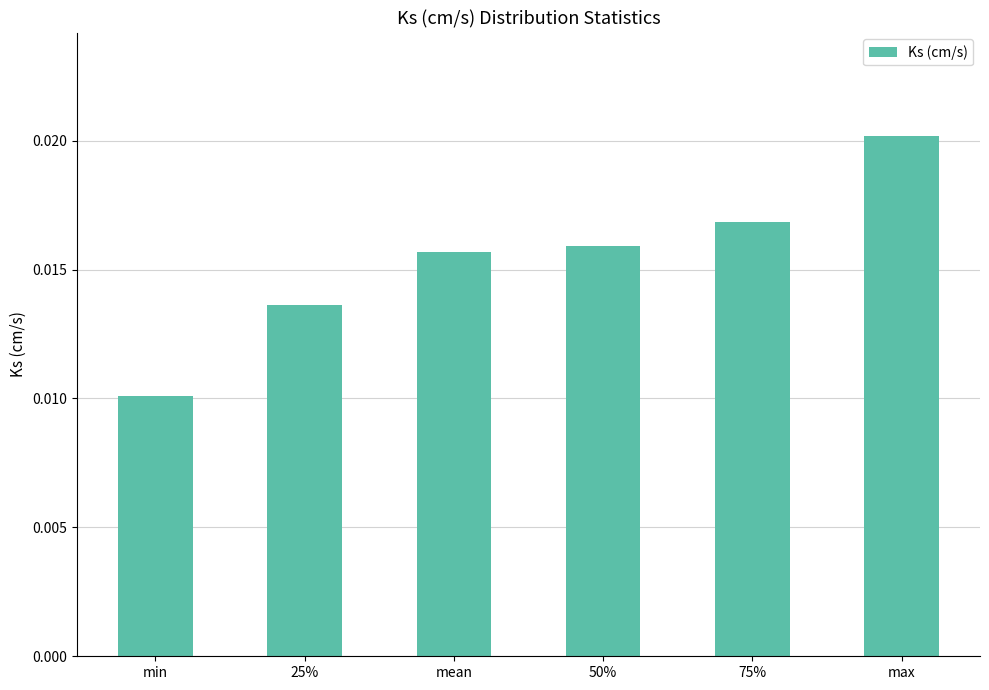

How many values are between 0 and 1?

6